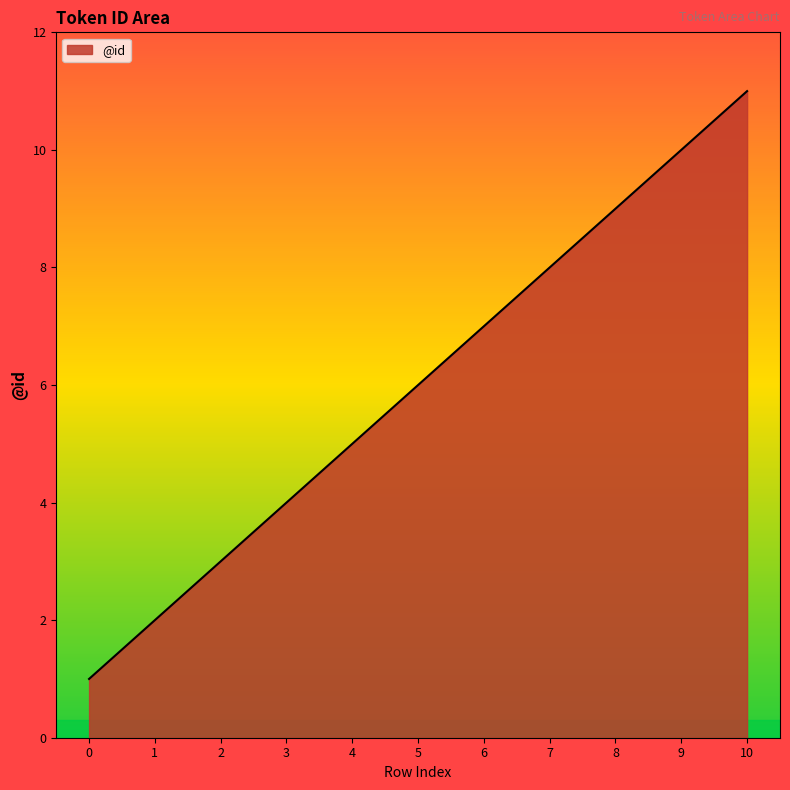

Reading right to left, transcribe all the data shown in this chart.

10=11	9=10	8=9	7=8	6=7	5=6	4=5	3=4	2=3	1=2	0=1